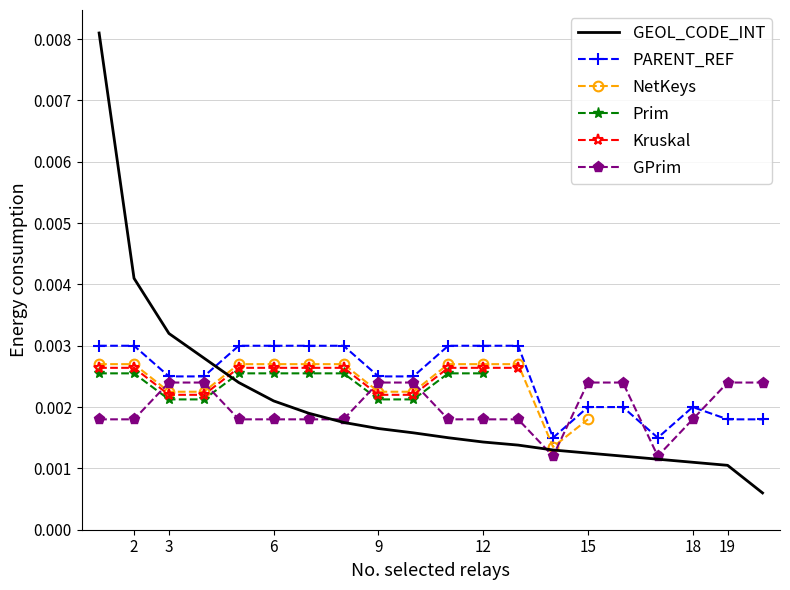

Does the chart have visible grid lines?

Yes